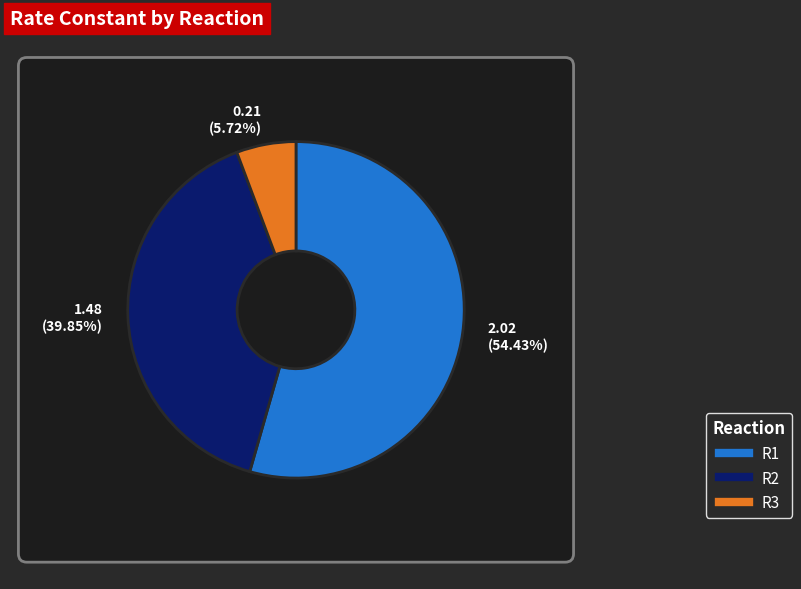

Count the number of slices in the pie.

3